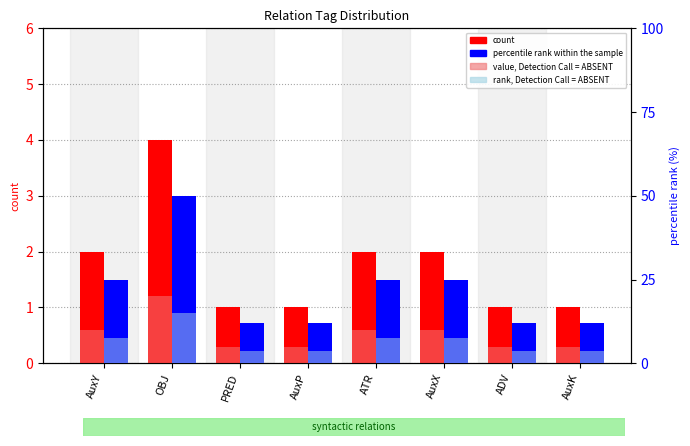

What are all the series names shown in the legend?

count, value, Detection Call = ABSENT, percentile rank within the sample, rank, Detection Call = ABSENT